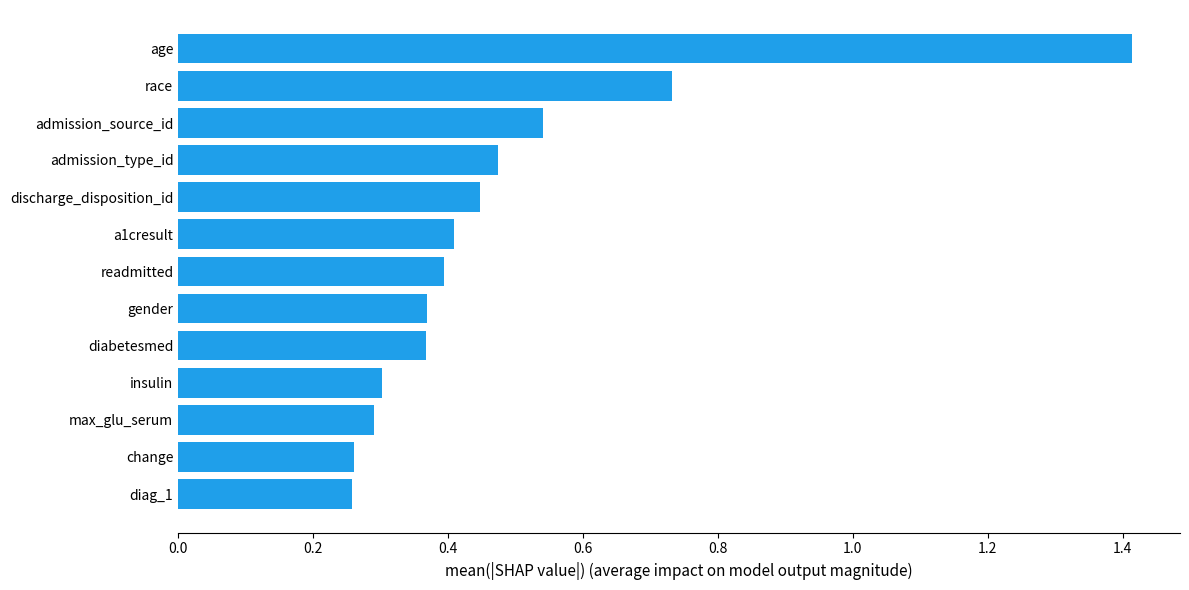

Which has a higher value, max_glu_serum or diabetesmed?

diabetesmed